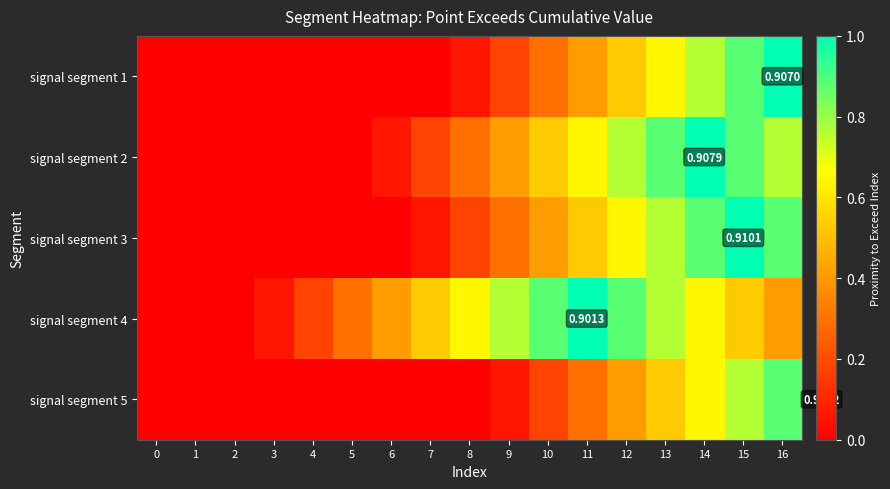

What is the sum of all signal segment 5 values?

3.8